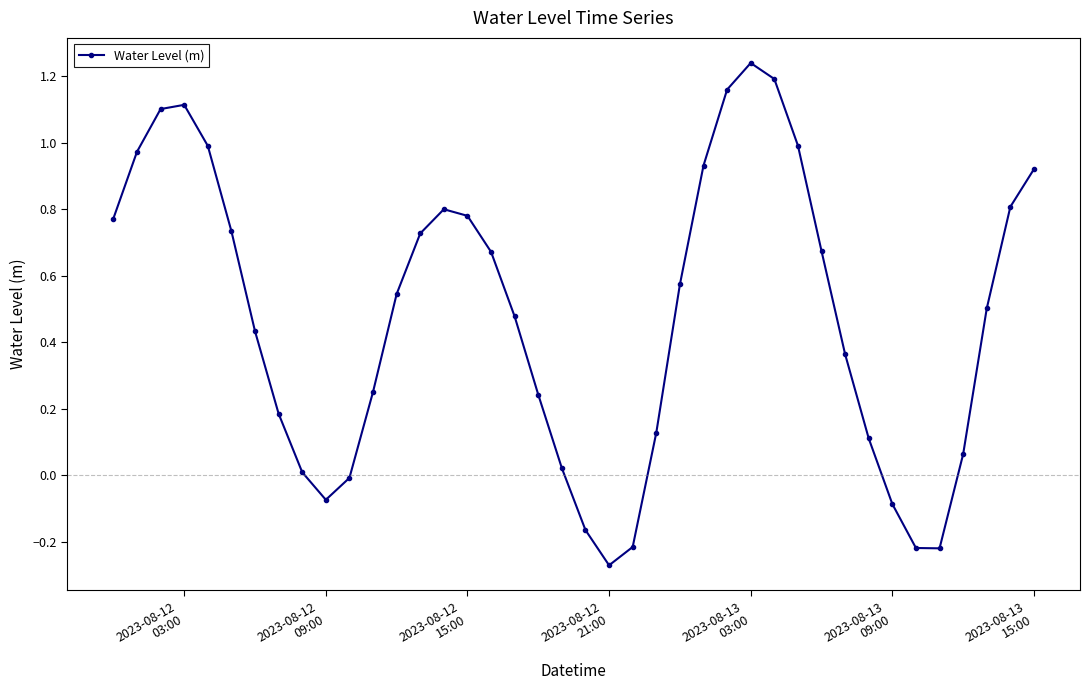

What is the difference between the second highest and minimum values?

1.5